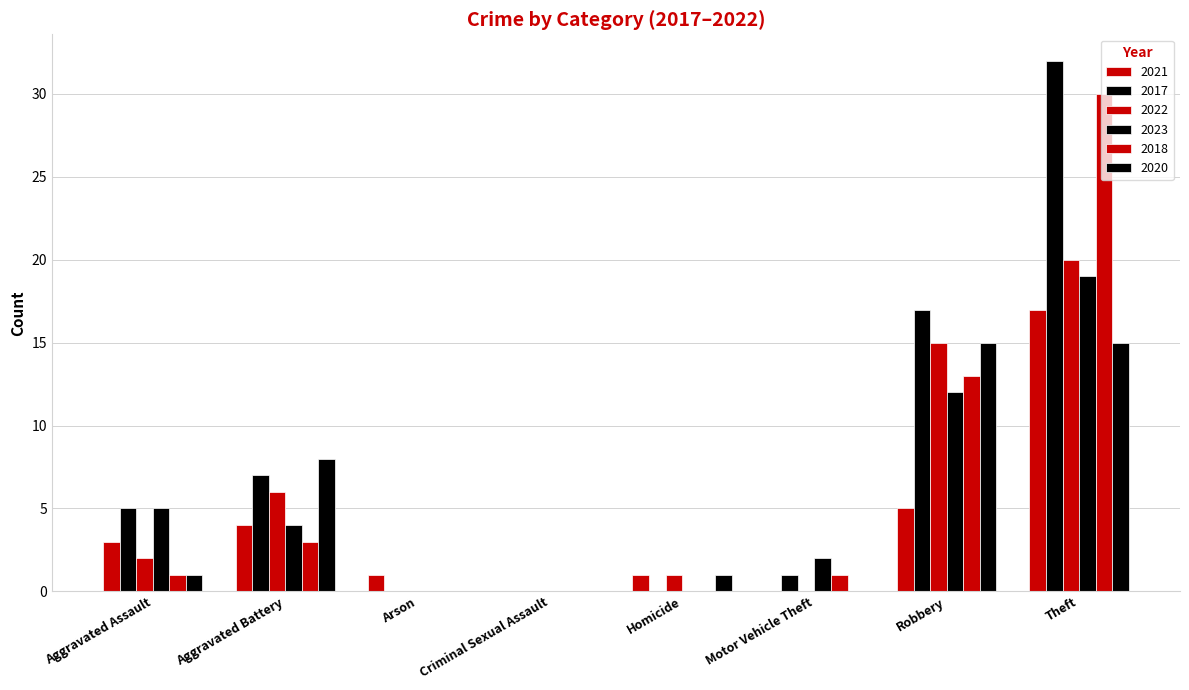

How many distinct data groups are displayed?

6